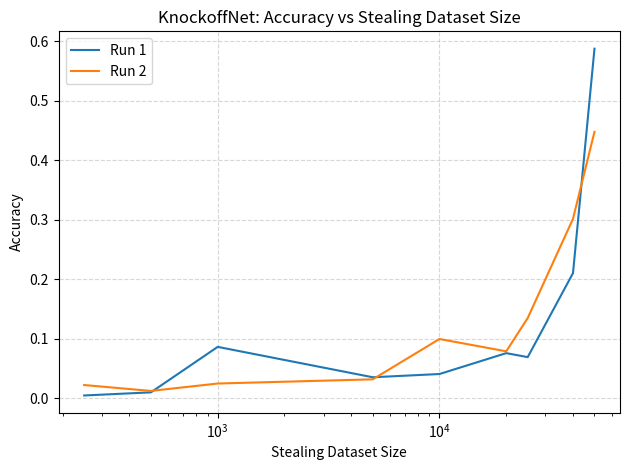

List the series in order of their peak value, lowest first.

Run 2, Run 1